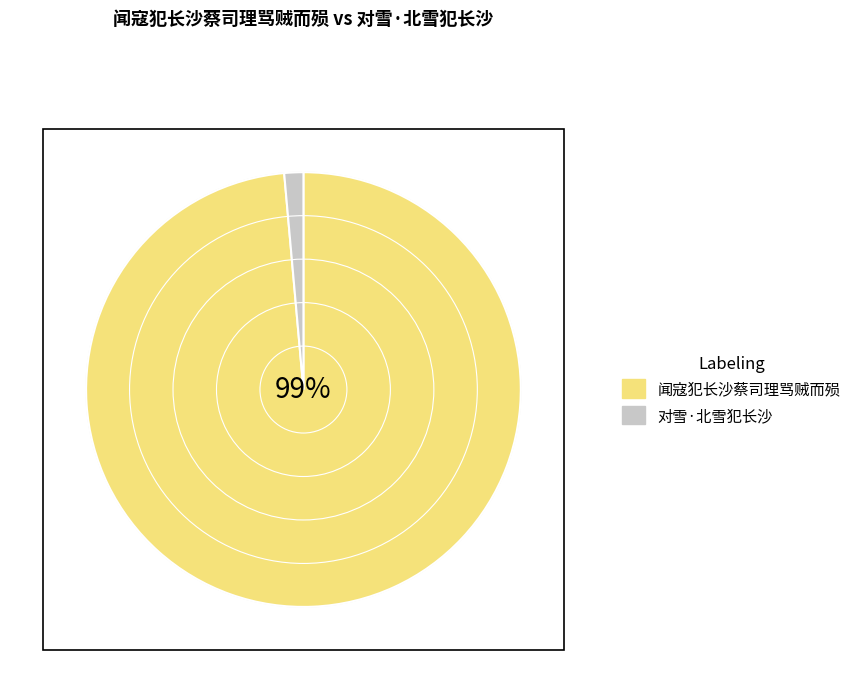

True or false: 闻寇犯长沙蔡司理骂贼而殒 accounts for 99% of the total.

True